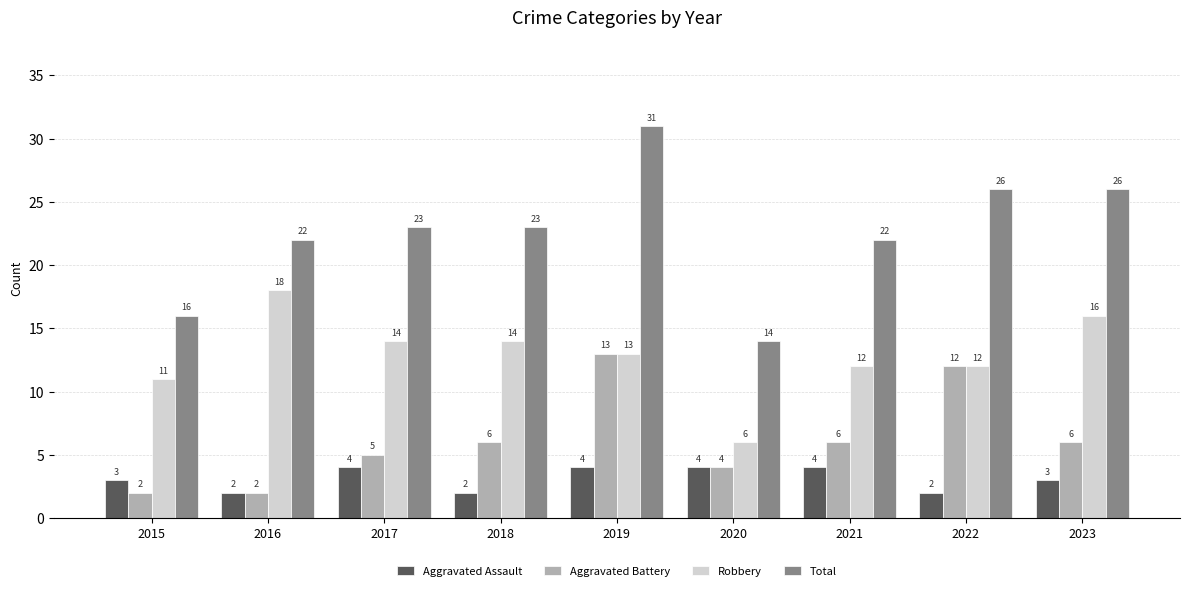

Are the bars horizontal?

No